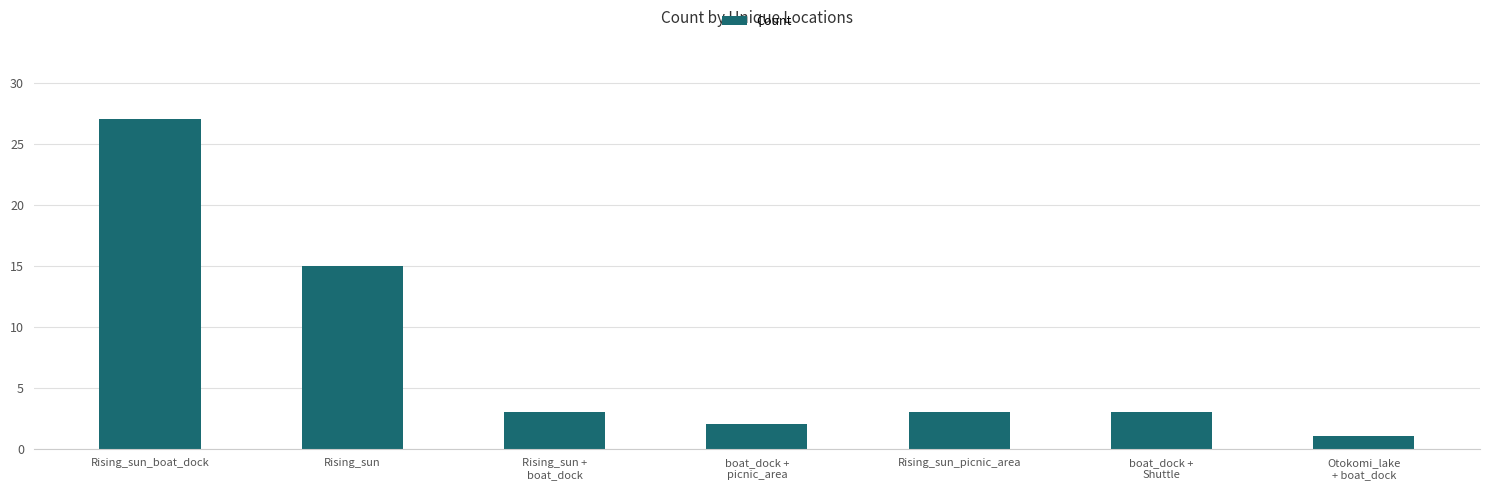

How many distinct data groups are displayed?

1